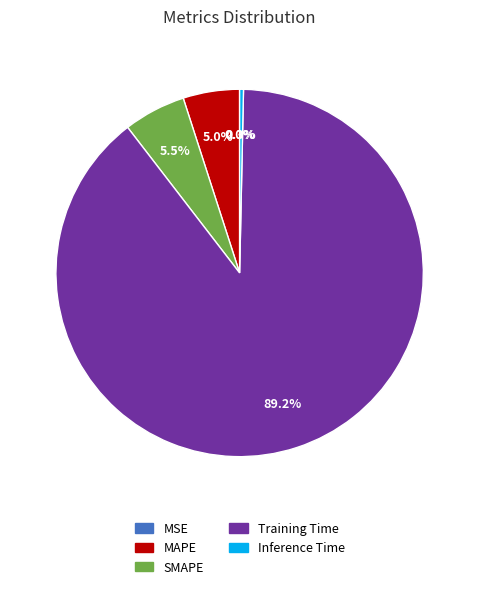

Which slice is the largest?

Training Time